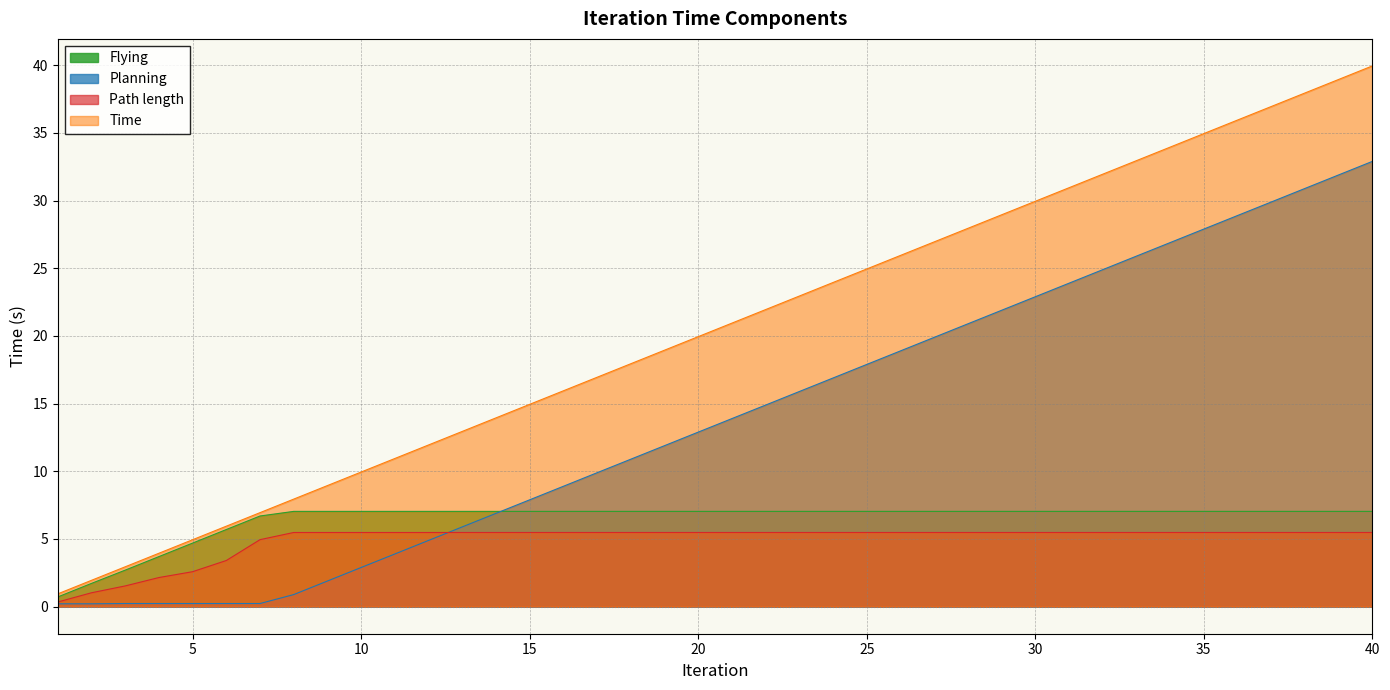

What is the maximum value for Flying?

7.0